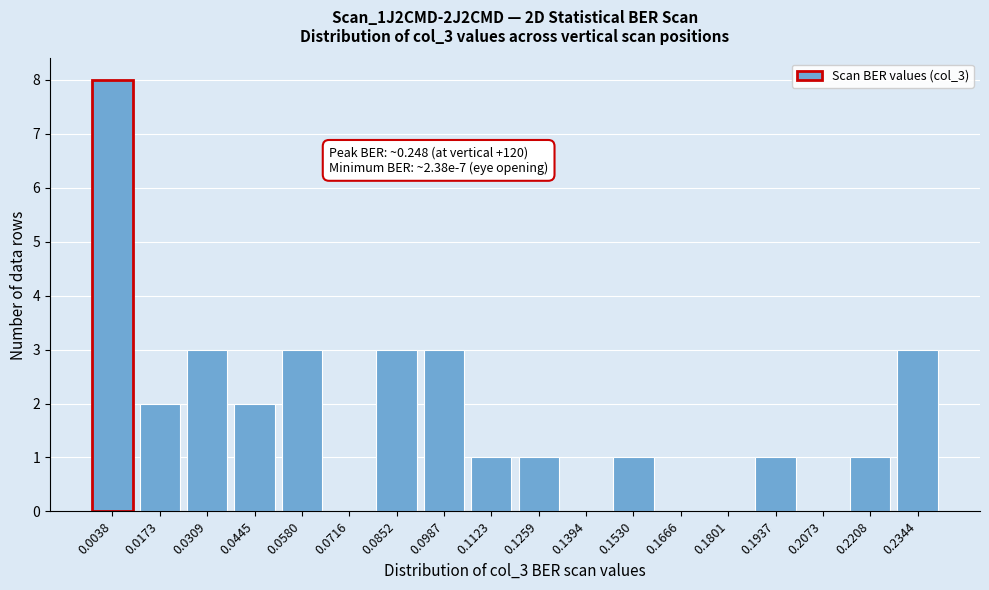

Reading left to right, extract all data points from this chart.

0.0038=8	0.0173=2	0.0309=3	0.0445=2	0.0580=3	0.0716=0	0.0852=3	0.0987=3	0.1123=1	0.1259=1	0.1394=0	0.1530=1	0.1666=0	0.1801=0	0.1937=1	0.2073=0	0.2208=1	0.2344=3